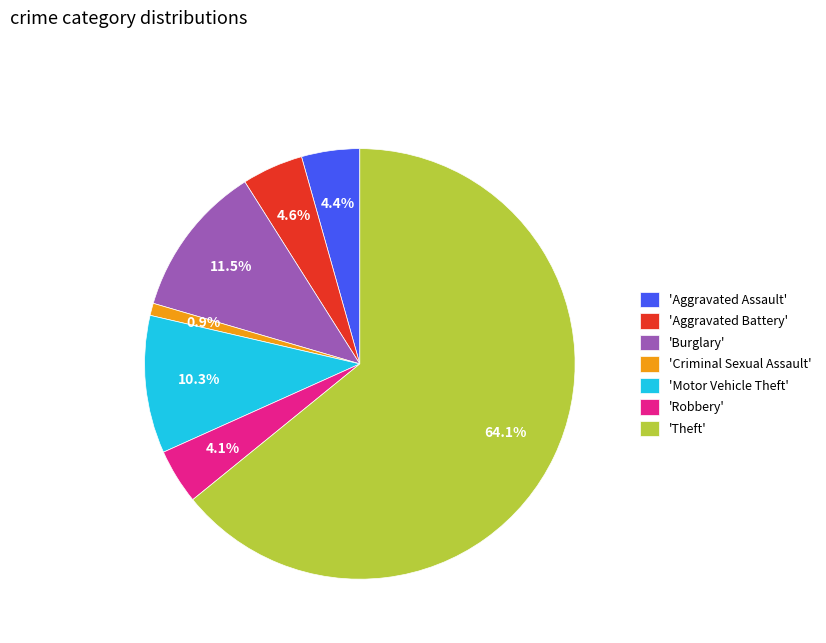

Which category has the smallest portion of the pie?

'Criminal Sexual Assault'